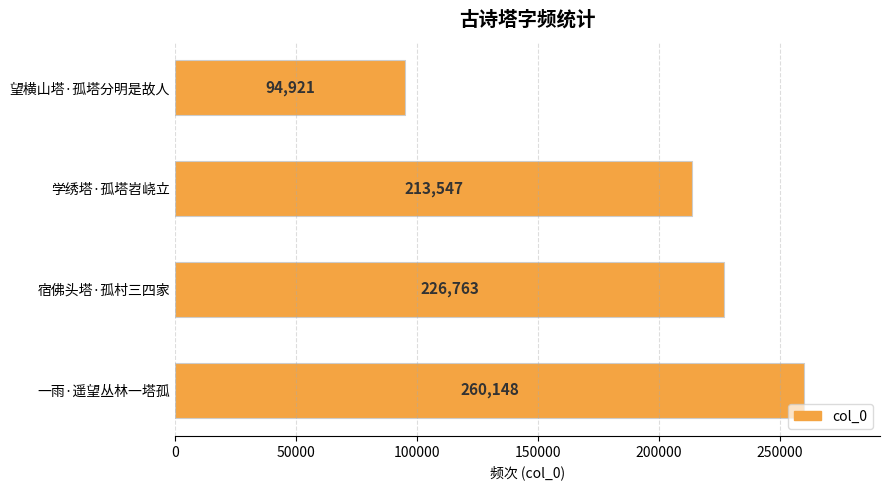

The chart shows a value of 260148 at 一雨·遥望丛林一塔孤. True or false?

True